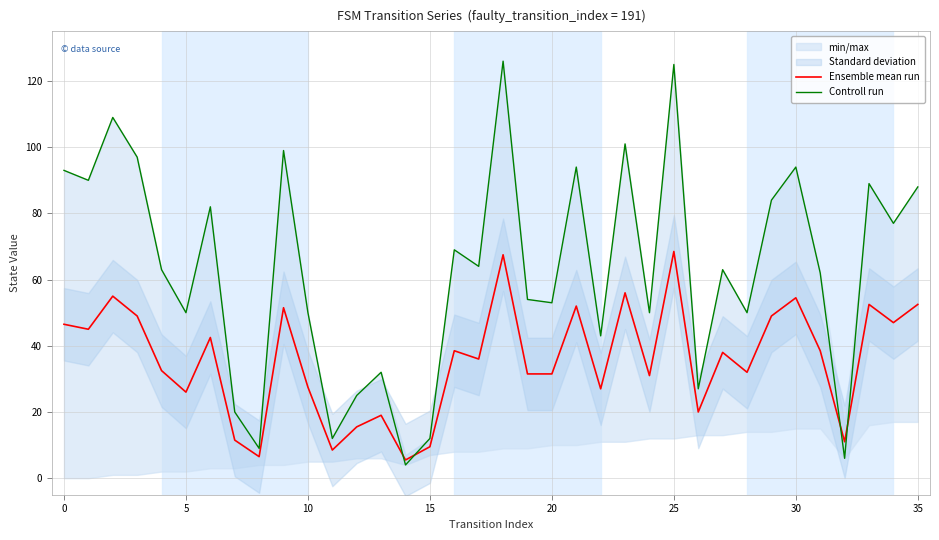

What is the difference between the maximum and second lowest values in the Ensemble mean run series?

62.0